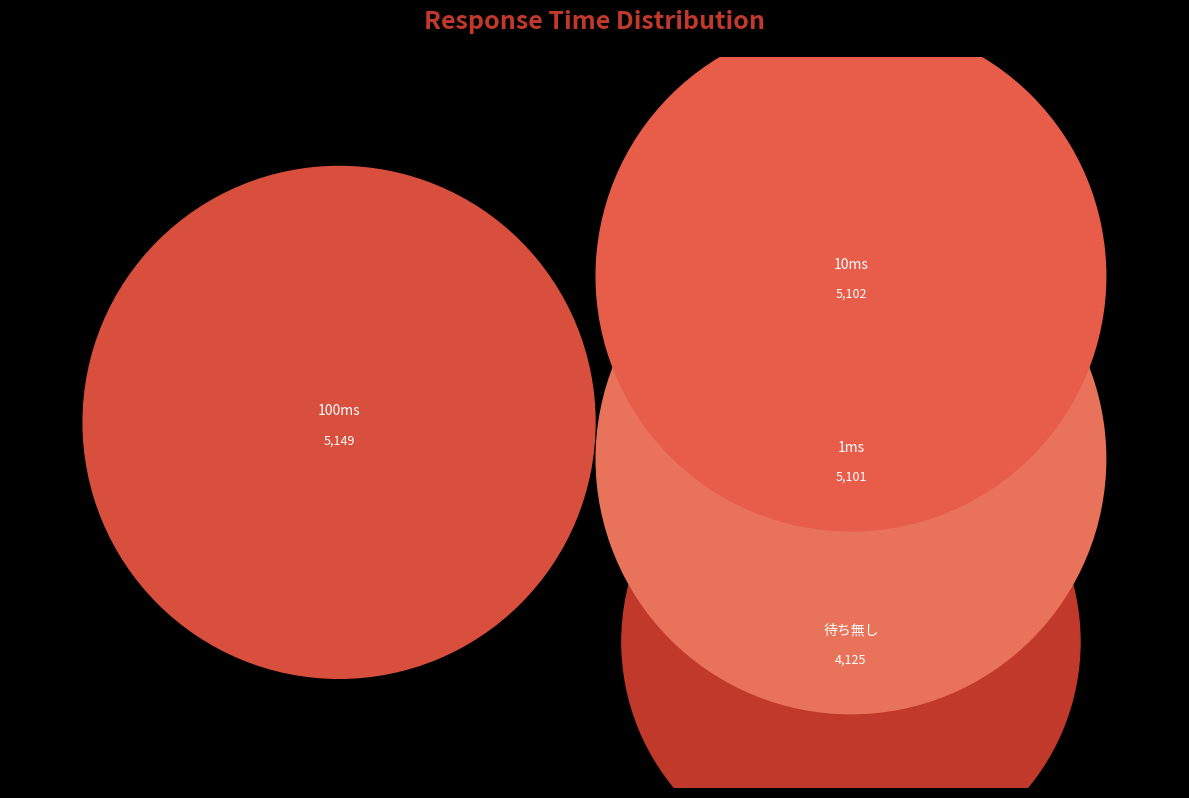

What is the change in value from 待ち無し to 1ms?

+976